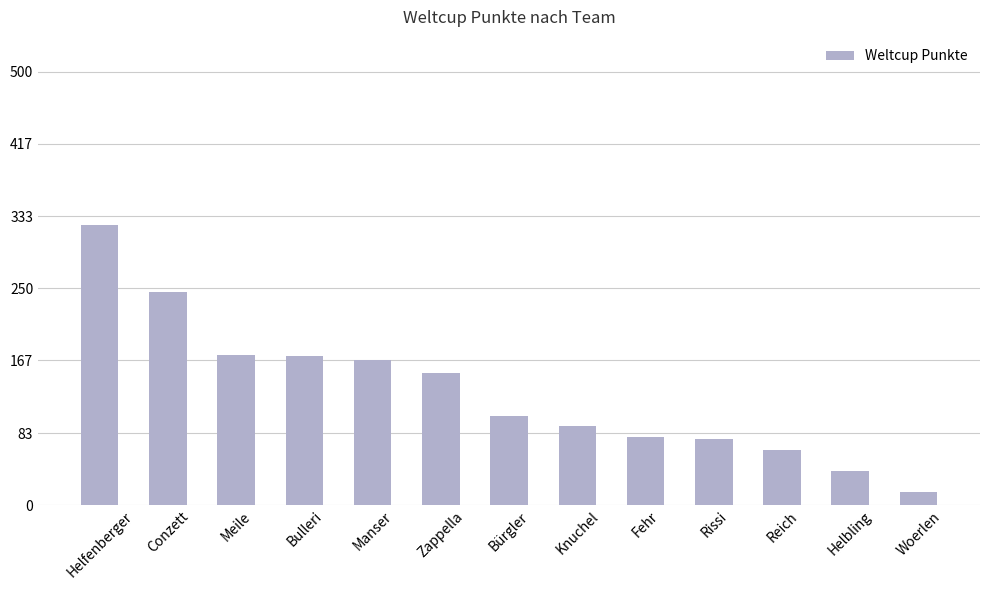

At which category does the chart reach its minimum across all series?

Woerlen